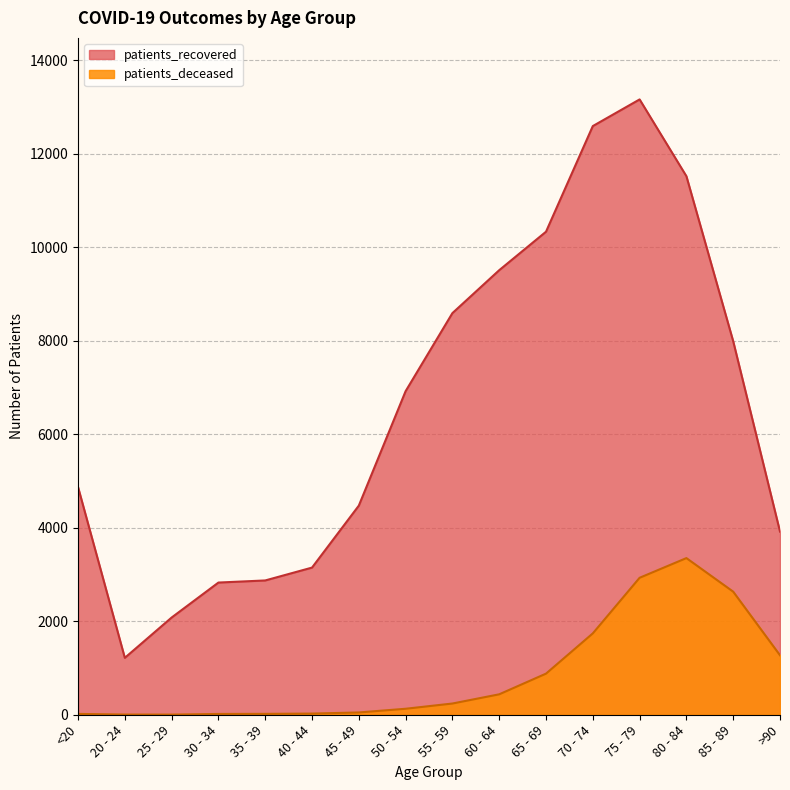

True or false: patients_recovered has more than 0 interior local peaks.

True